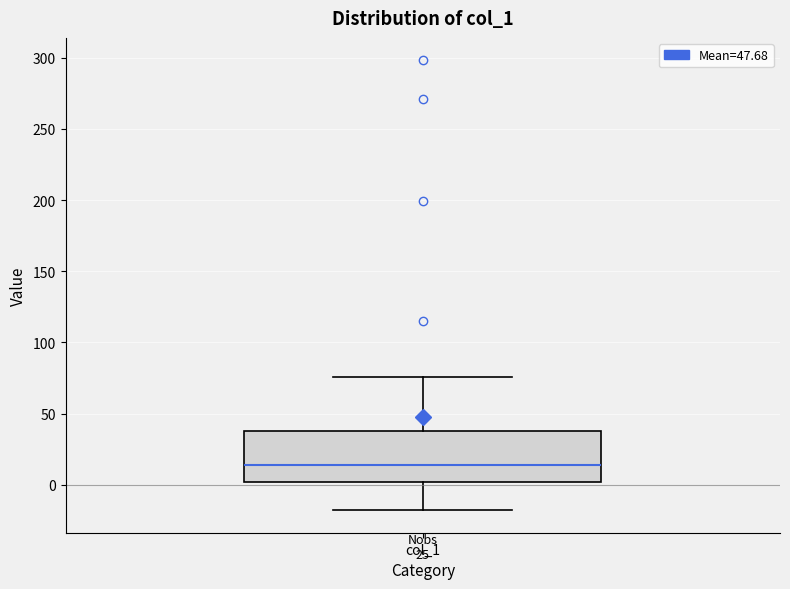

Read this box plot against the y-axis: the position of the median line, the range covered by the box, and the ends of both whiskers. The values are not printed on the chart, so give them approximately, as read against the axis.

median 15, box 0 to 40, whiskers -20 to 75